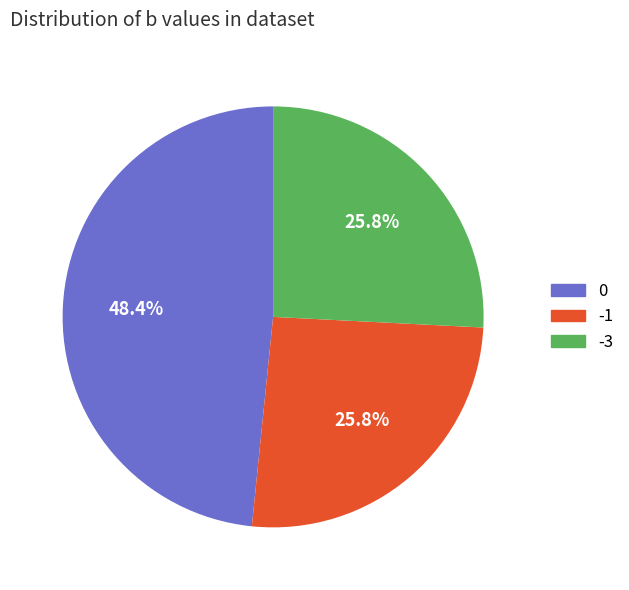

Approximately how many times larger is the value at 0 compared to -3?

1.9